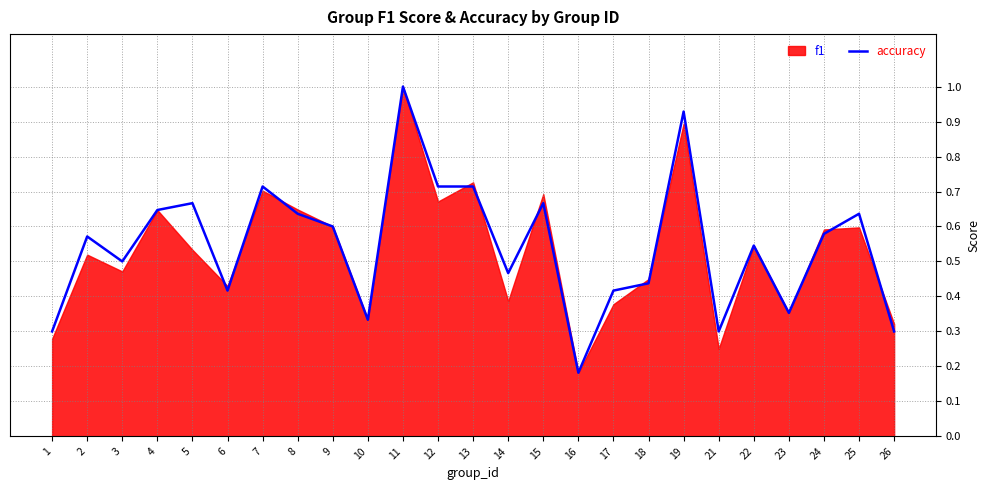

Where is accuracy nearest to the value 0?

16